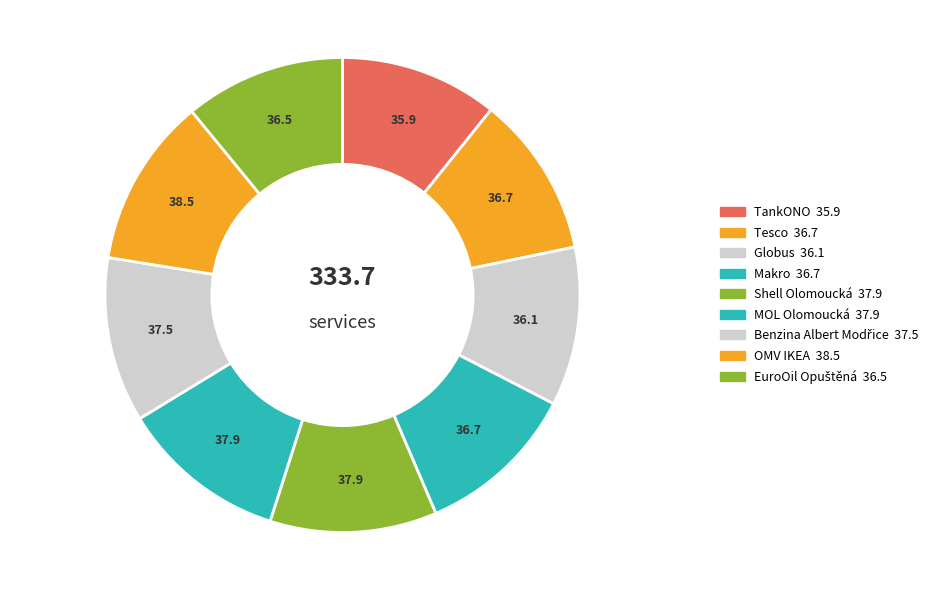

How many segments does this pie chart have?

9